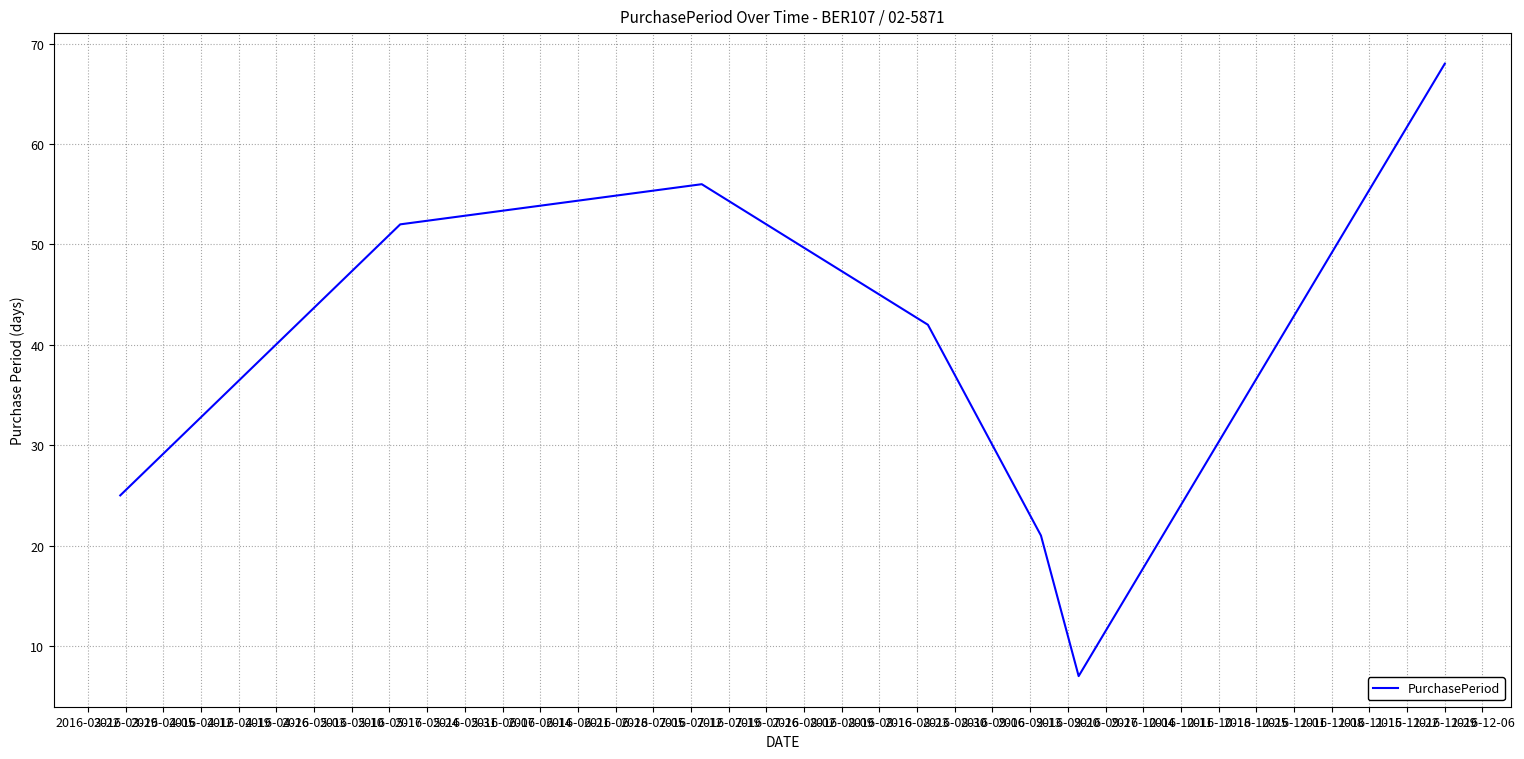

What is the smallest value displayed?

7